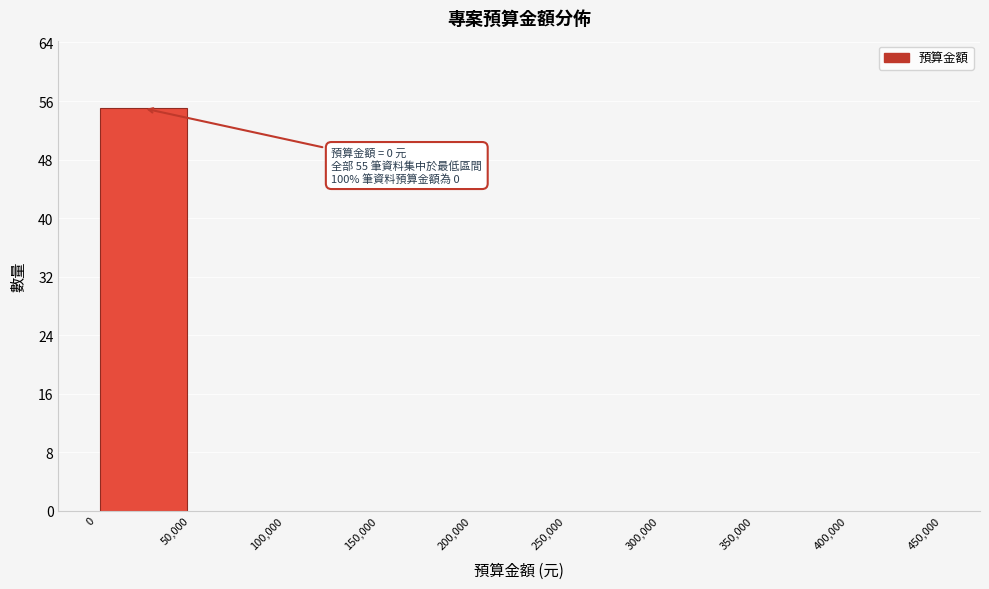

Which range on the x-axis has the tallest bar?

0 to 50,000